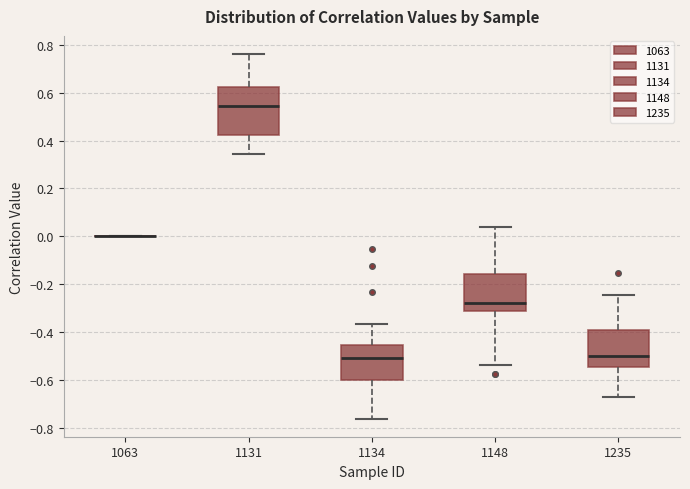

Comparing the boxes themselves (not the whiskers), which one is the tallest?

1131